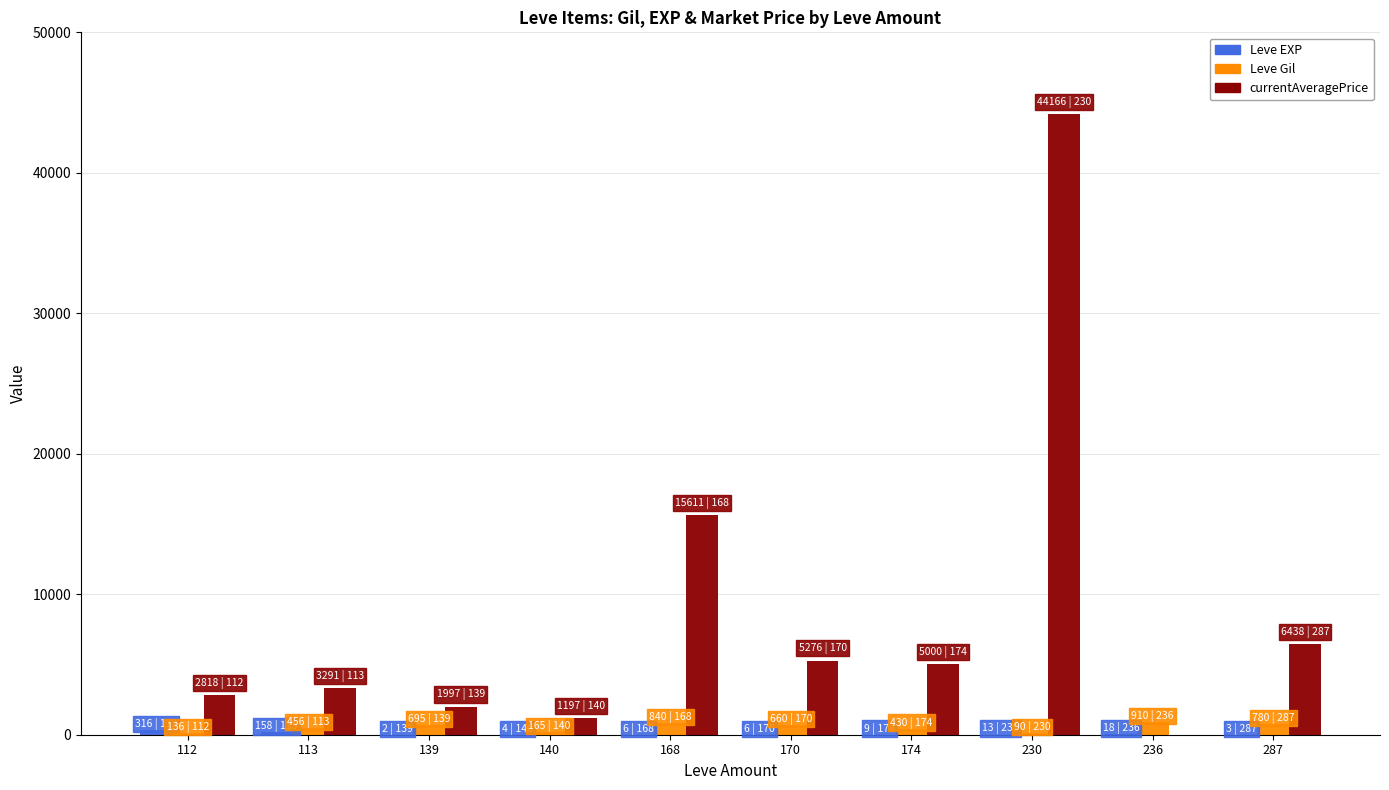

The currentAveragePrice series shows 2817.5 at 112. True or false?

True